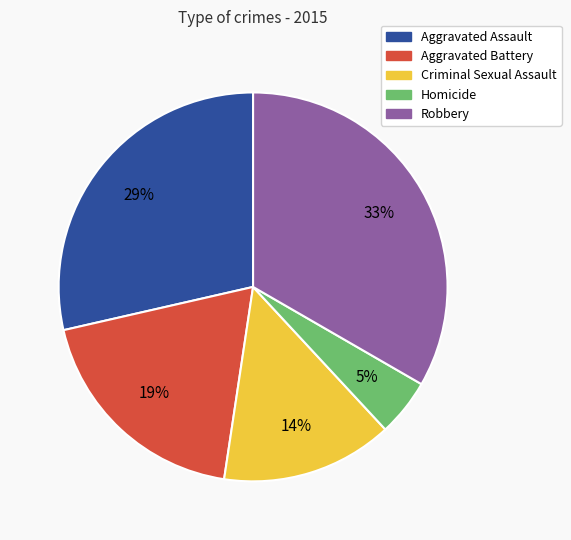

What percentage is the Criminal Sexual Assault slice, to the nearest percent?

14%